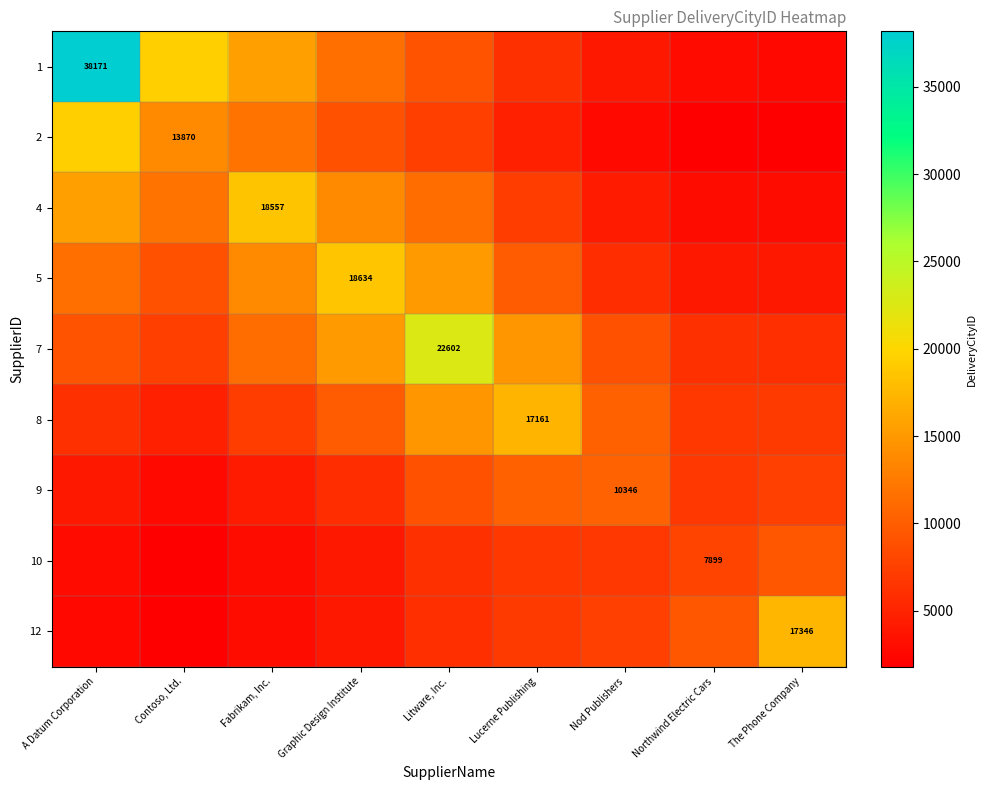

Is the value of 10 at Northwind Electric Cars greater than the value of 9 at Nod Publishers?

No